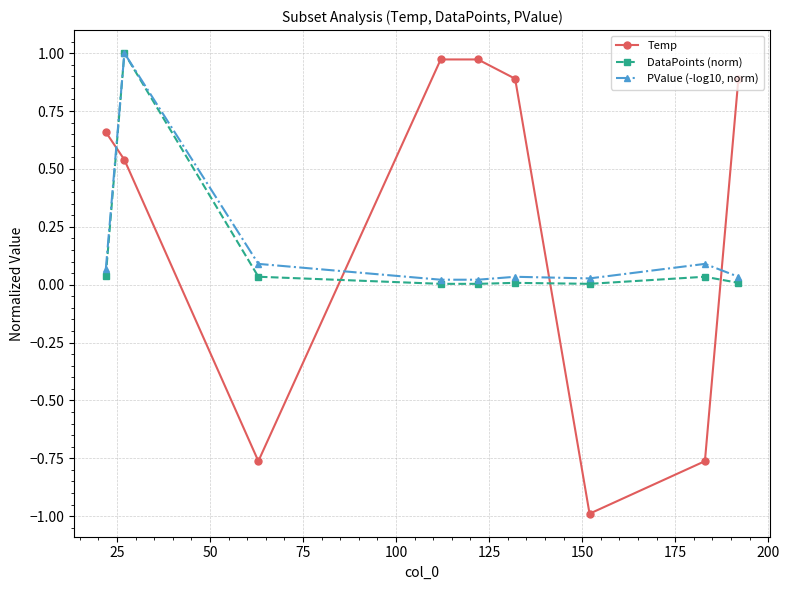

True or false: PValue (-log10, norm) has more than 0 points higher than both neighbors.

True